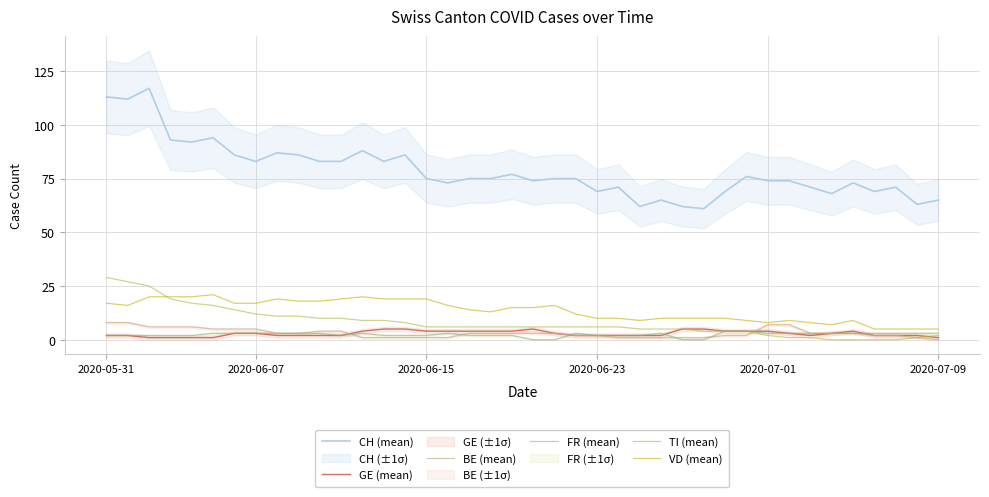

How many values in BE (mean) are above zero?

39